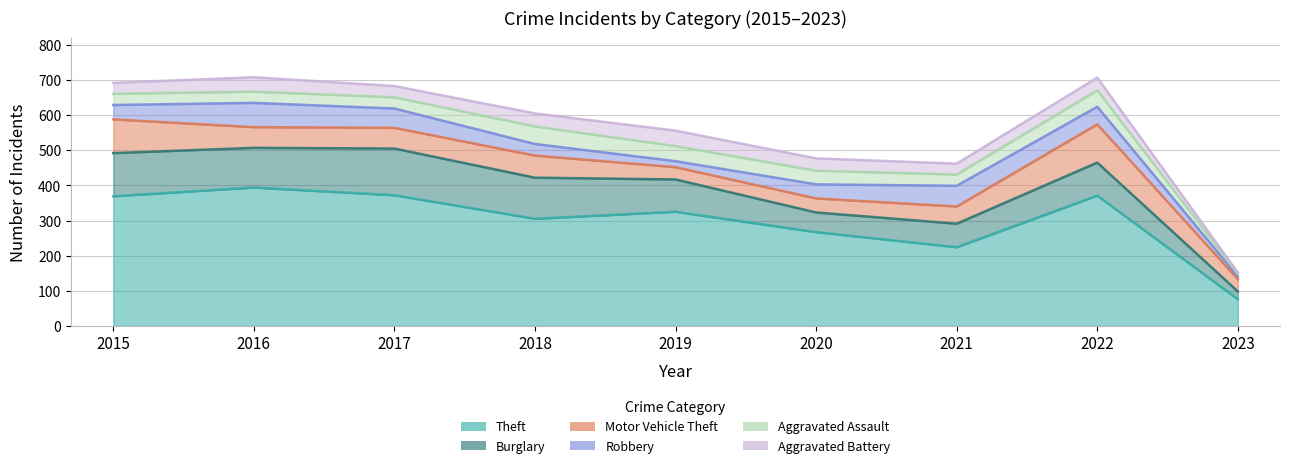

The value of Aggravated Assault at 2023 is 3. True or false?

False